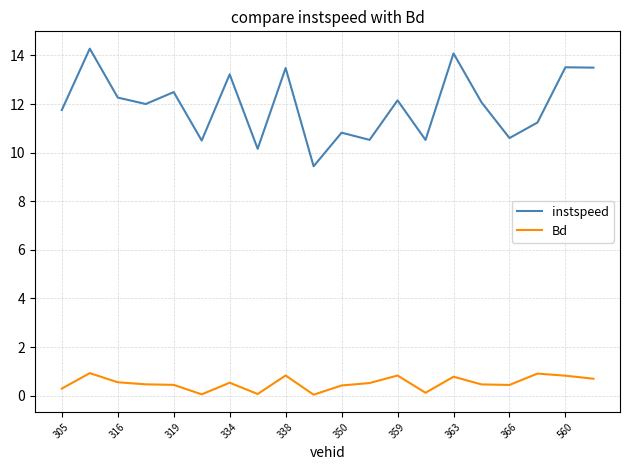

What is the highest value of the Bd series?

0.9